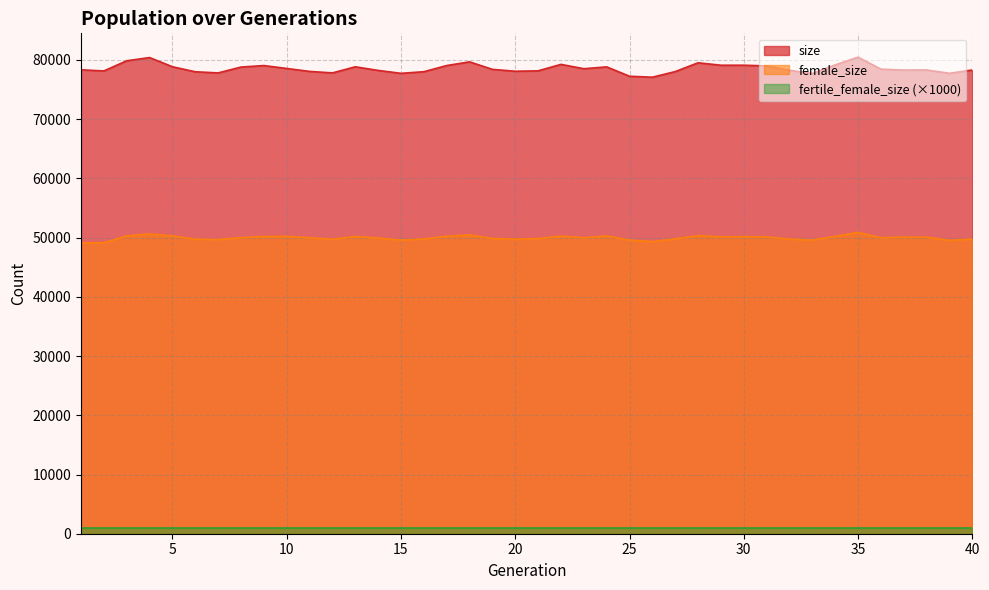

At which category is the sum across all series the highest?

35